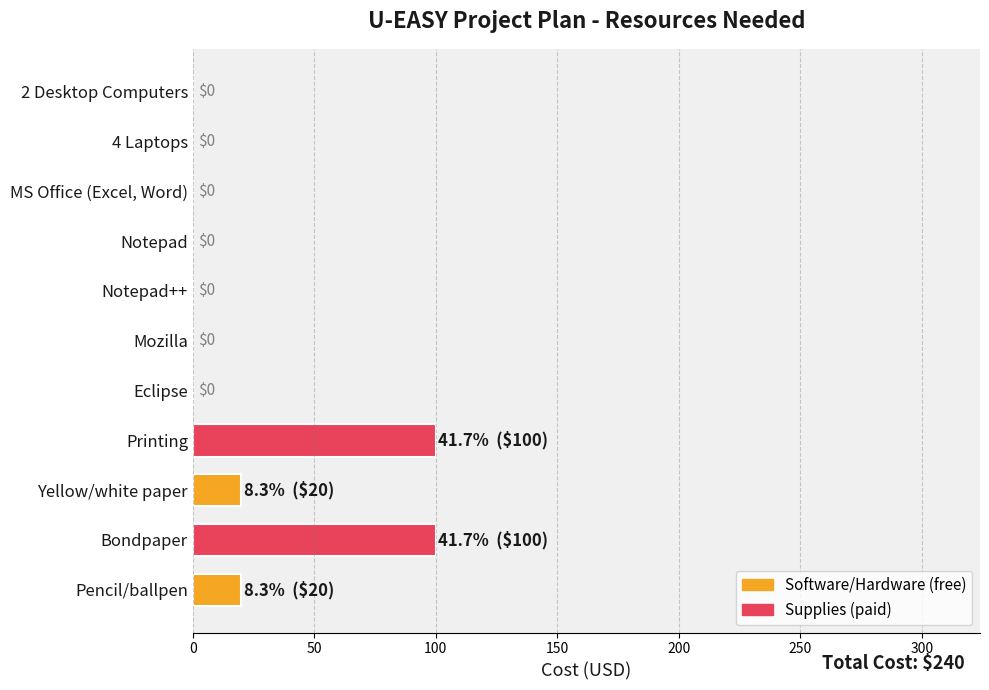

Which has a higher value, Printing or Notepad++?

Printing